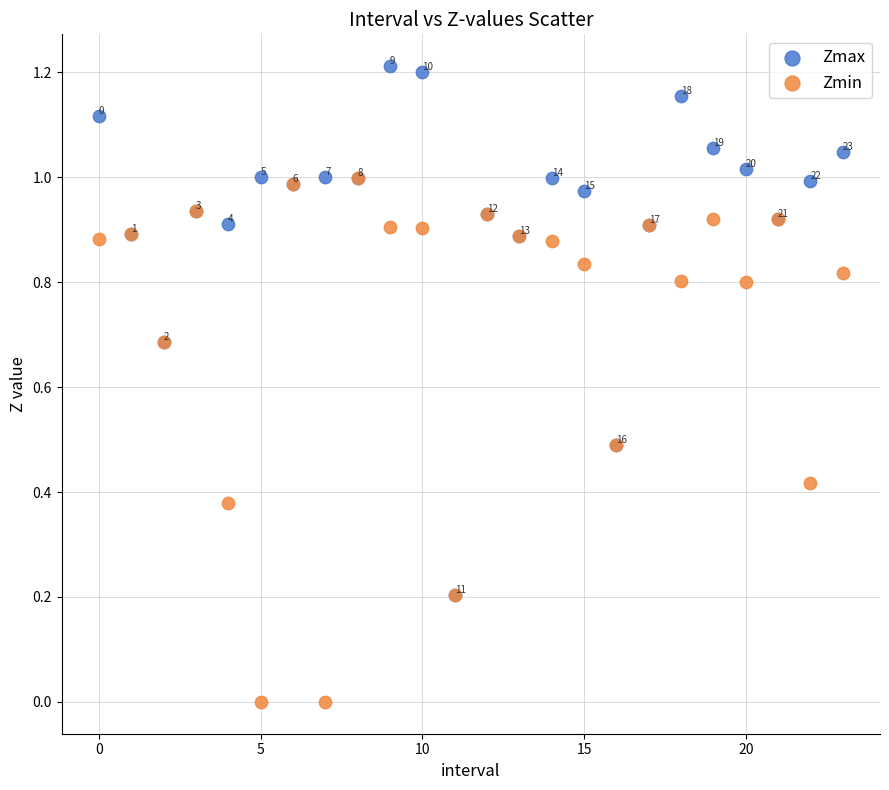

Which series reaches the maximum Y coordinate?

Zmax